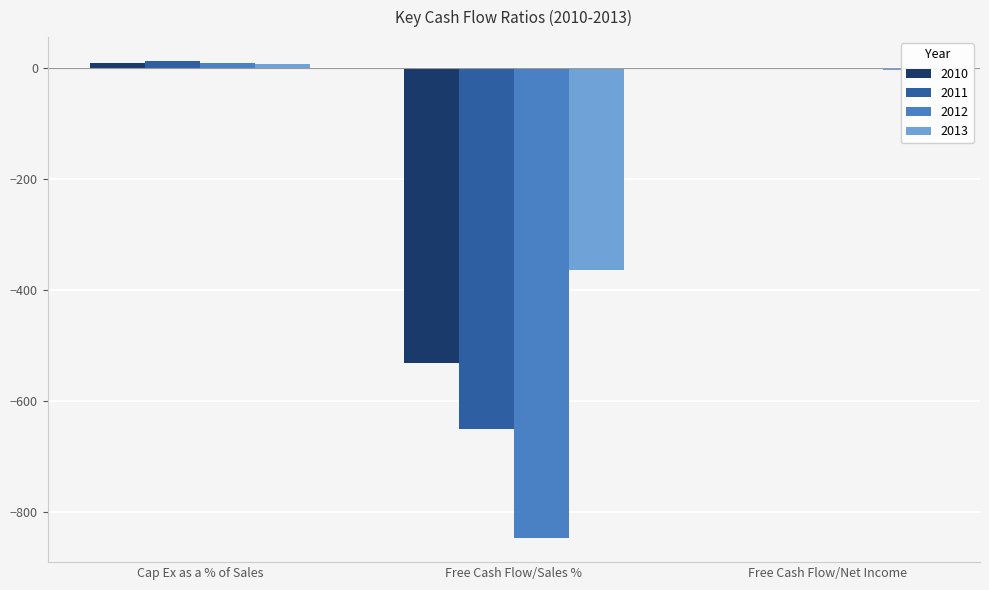

Is the value of 2011 at Cap Ex as a % of Sales greater than the value of 2013 at Free Cash Flow/Net Income?

Yes